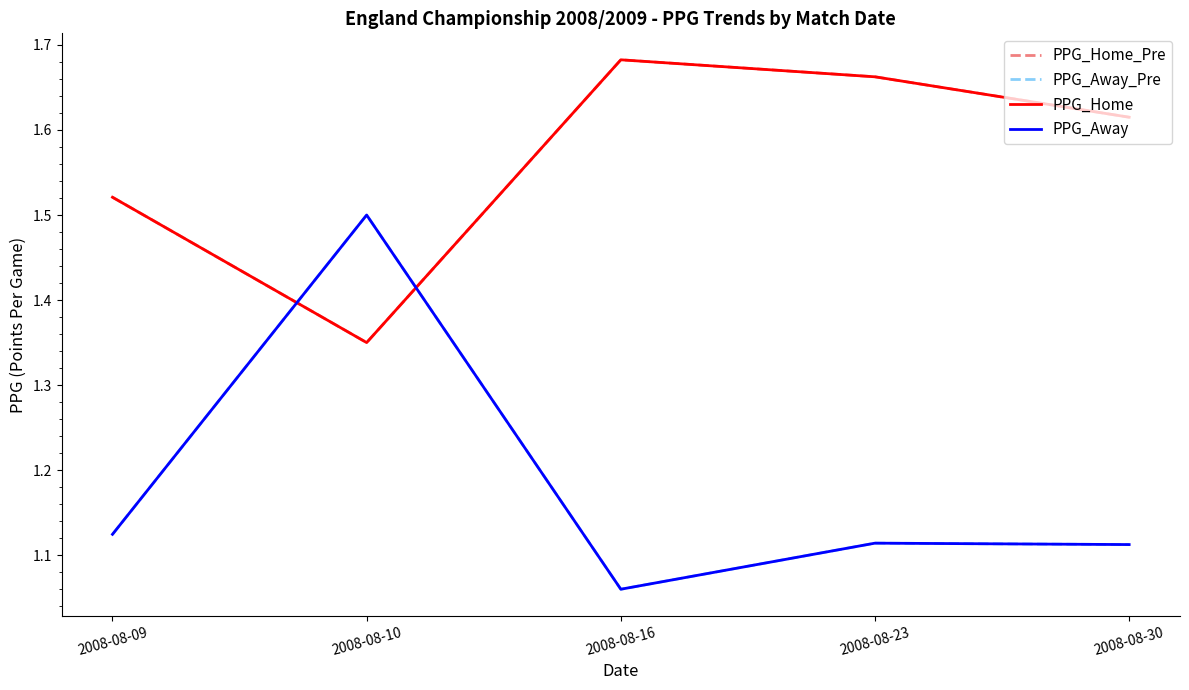

Does the chart display data point markers on the line(s)?

No